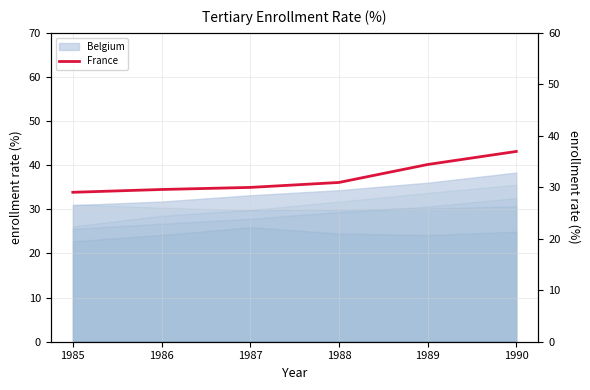

What is the difference between the maximum and second lowest values?

7.4